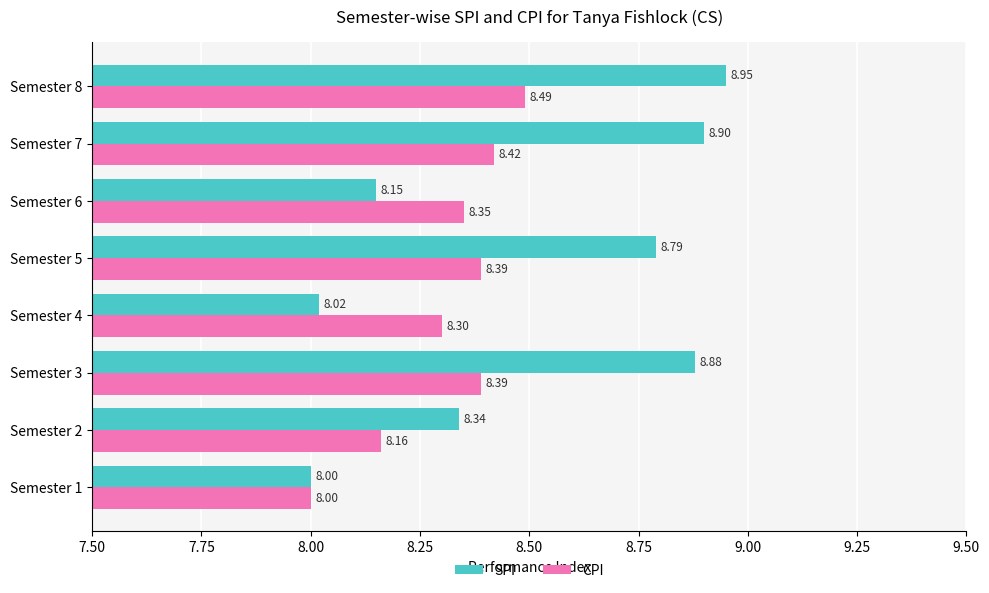

Which series has the widest spread of values?

SPI